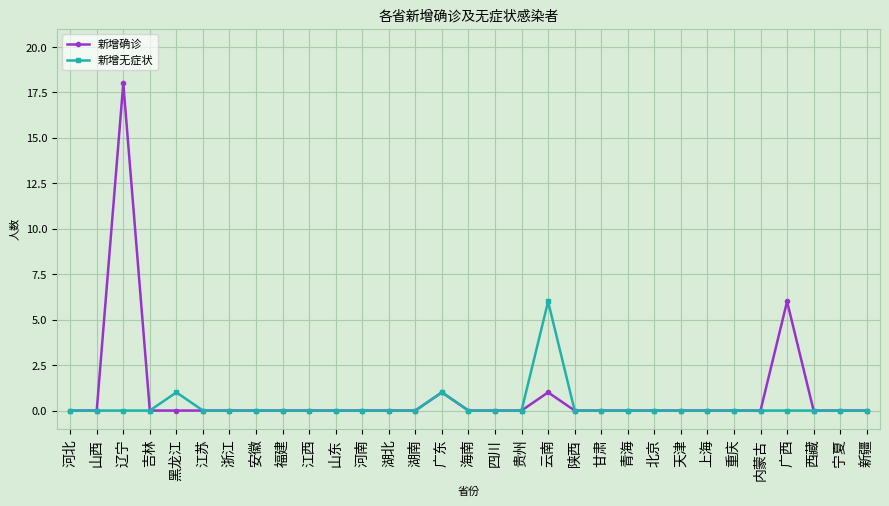

Rank the series by their maximum value, from highest to lowest.

新增确诊, 新增无症状